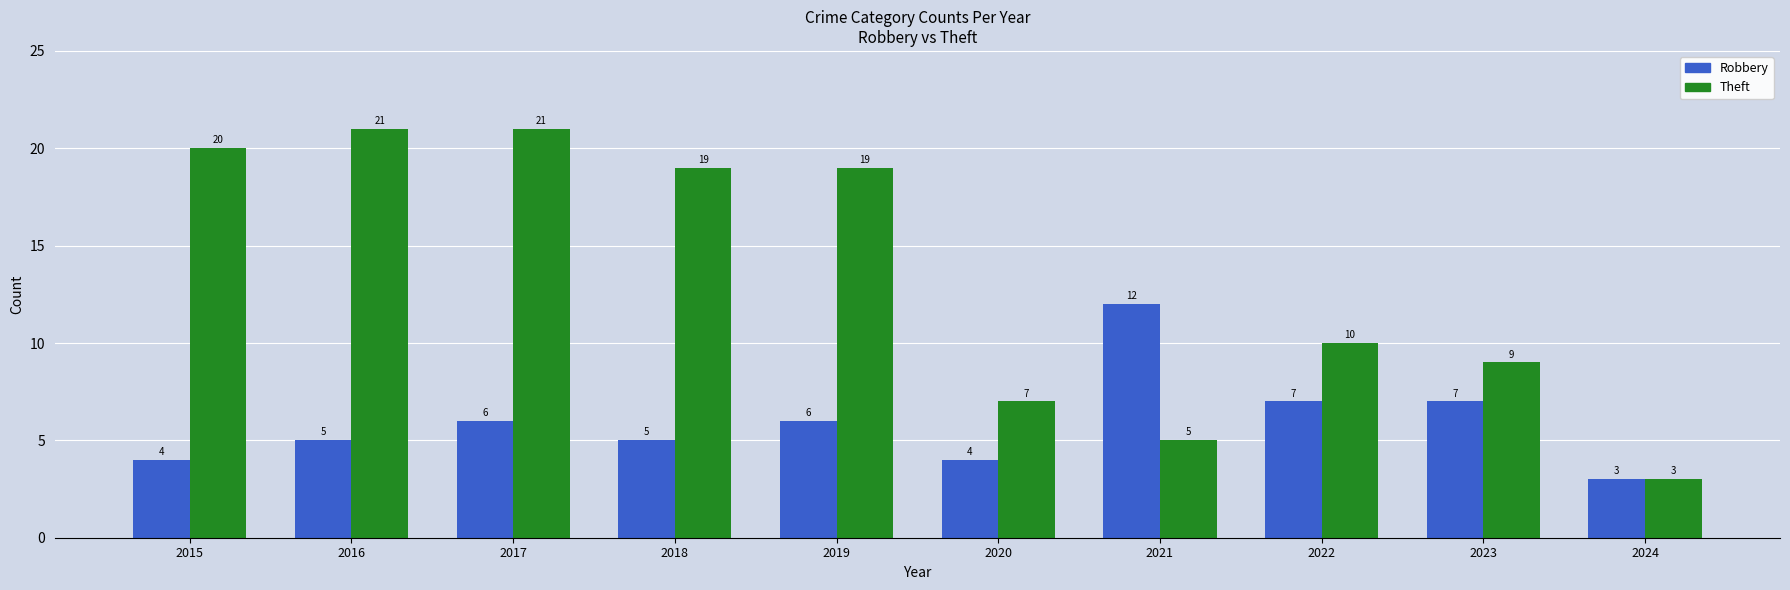

At how many categories does at least one series exceed 16?

5